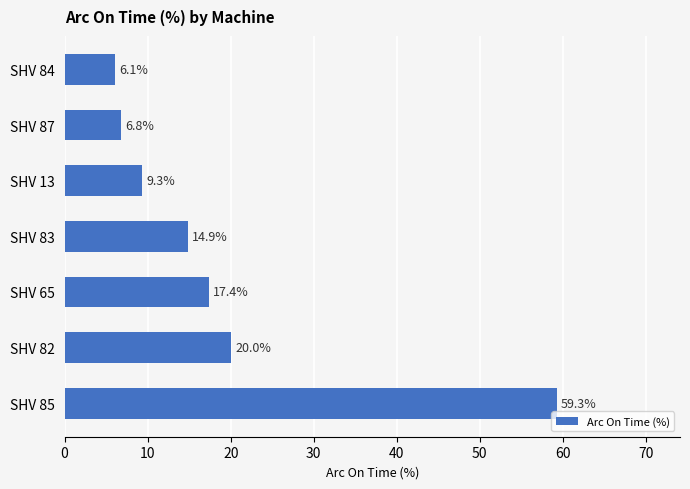

What is the change in value from SHV 85 to SHV 65?

-41.9